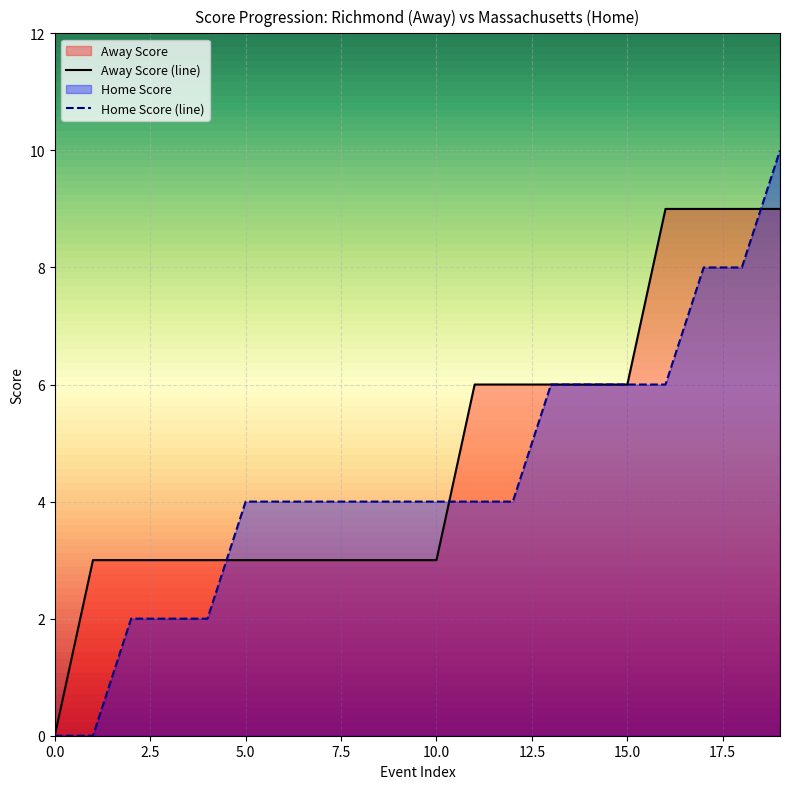

Which series changed the most between 2 and 19?

Home Score